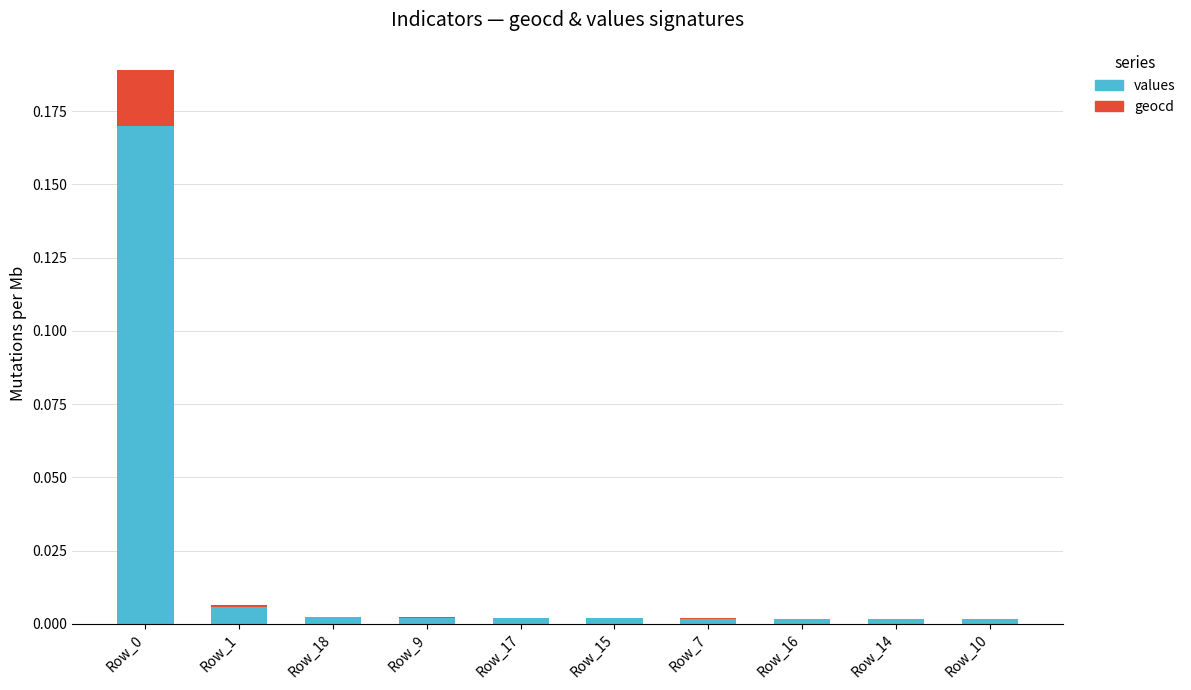

Is it true that values equals 0.0 at Row_1?

True